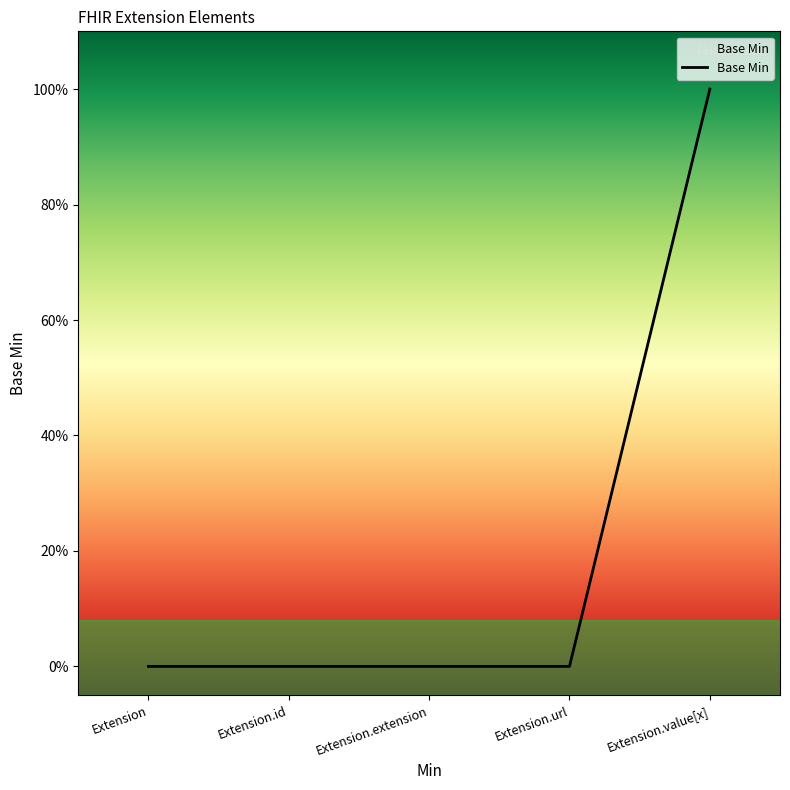

Reading left to right, what are all the values shown in this chart?

Extension=0	Extension.id=0	Extension.extension=0	Extension.url=0	Extension.value[x]=1